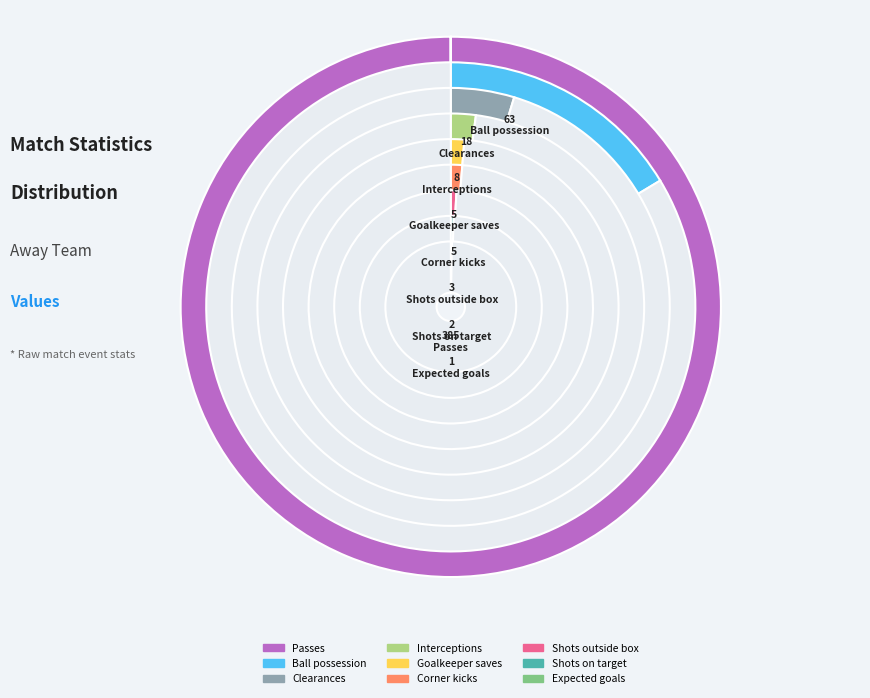

Is the sum of Expected goals and Corner kicks greater than half?

No